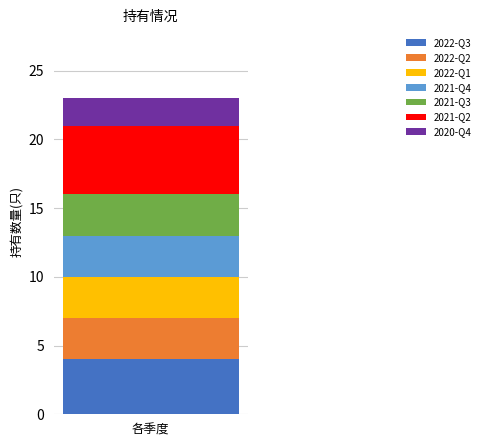

Is it true that 2022-Q3 equals 4 at 各季度?

True